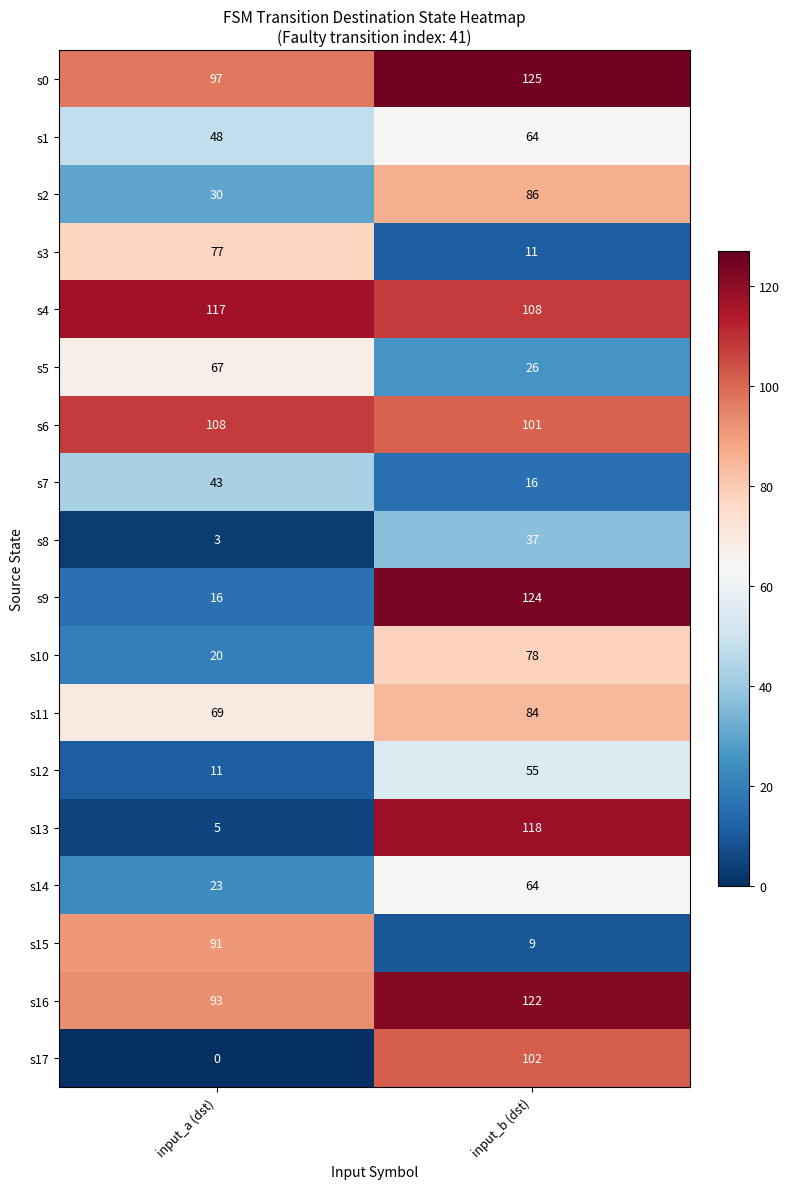

Which category has the lowest value across all series?

input_a (dst)